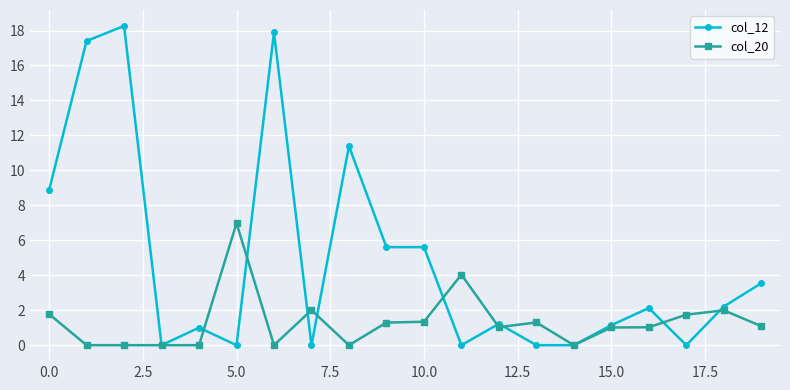

True or false: col_12 has more than 2 interior local peaks.

True